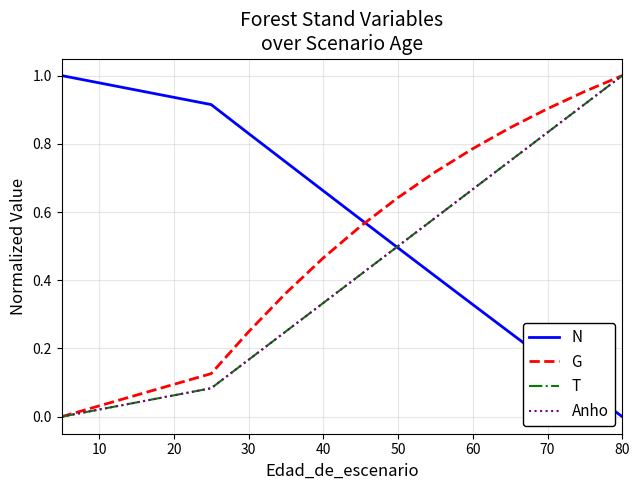

What is the sum of the T values at 50 and 13?

0.8